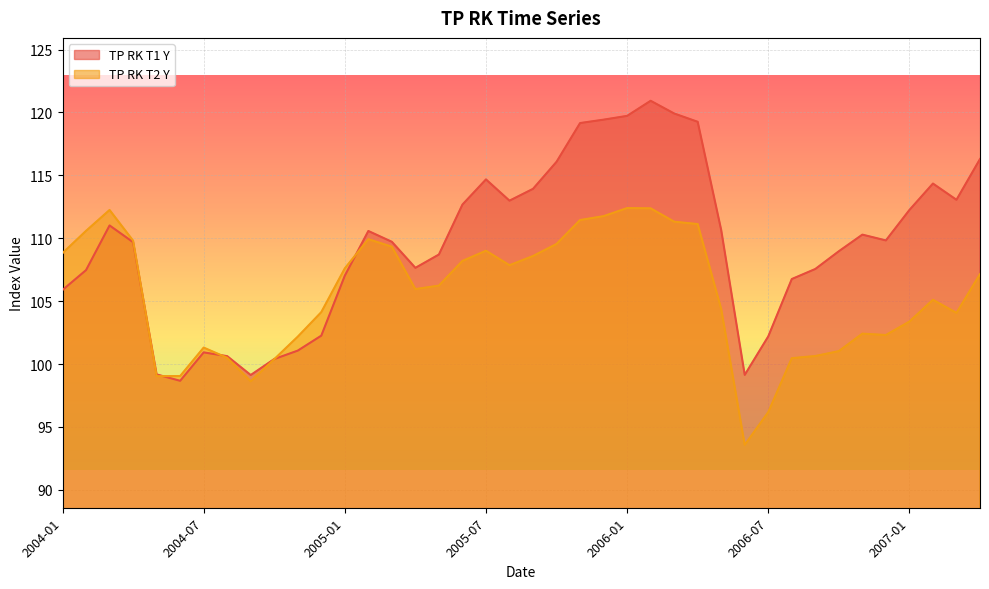

How many lines are shown in the chart?

2